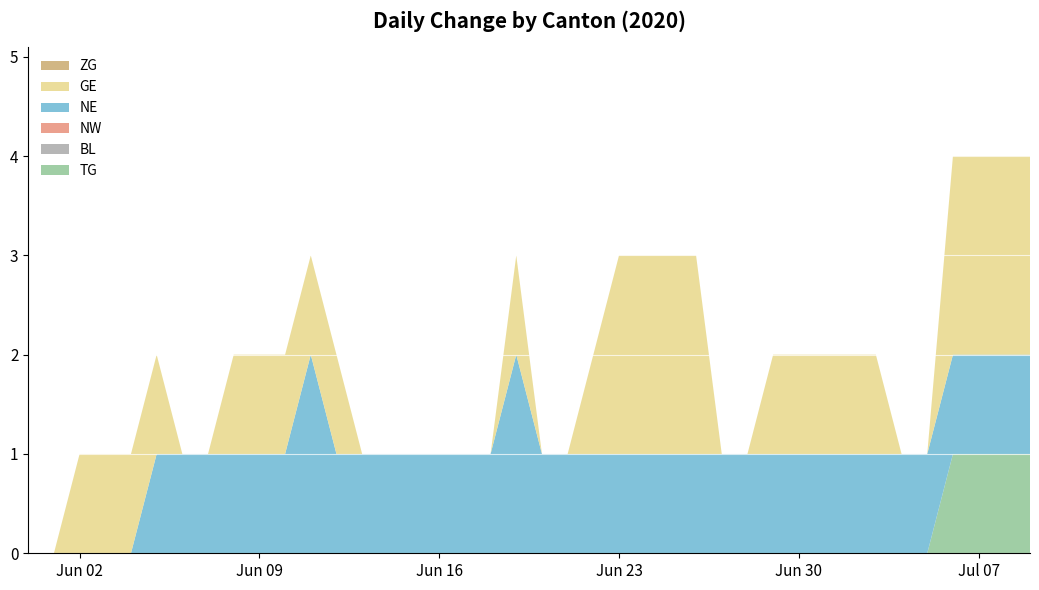

Reading left to right, extract all data points from this chart.

TG: 2020-05-31=0	2020-06-01=0	2020-06-02=0	2020-06-03=0	2020-06-04=0	2020-06-05=0	2020-06-06=0	2020-06-07=0	2020-06-08=0	2020-06-09=0	2020-06-10=0	2020-06-11=0	2020-06-12=0	2020-06-13=0	2020-06-14=0	2020-06-15=0	2020-06-16=0	2020-06-17=0	2020-06-18=0	2020-06-19=0	2020-06-20=0	2020-06-21=0	2020-06-22=0	2020-06-23=0	2020-06-24=0	2020-06-25=0	2020-06-26=0	2020-06-27=0	2020-06-28=0	2020-06-29=0	2020-06-30=0	2020-07-01=0	2020-07-02=0	2020-07-03=0	2020-07-04=0	2020-07-05=0	2020-07-06=1	2020-07-07=1	2020-07-08=1	2020-07-09=1
BL: 2020-05-31=0	2020-06-01=0	2020-06-02=0	2020-06-03=0	2020-06-04=0	2020-06-05=0	2020-06-06=0	2020-06-07=0	2020-06-08=0	2020-06-09=0	2020-06-10=0	2020-06-11=0	2020-06-12=0	2020-06-13=0	2020-06-14=0	2020-06-15=0	2020-06-16=0	2020-06-17=0	2020-06-18=0	2020-06-19=0	2020-06-20=0	2020-06-21=0	2020-06-22=0	2020-06-23=0	2020-06-24=0	2020-06-25=0	2020-06-26=0	2020-06-27=0	2020-06-28=0	2020-06-29=0	2020-06-30=0	2020-07-01=0	2020-07-02=0	2020-07-03=0	2020-07-04=0	2020-07-05=0	2020-07-06=0	2020-07-07=0	2020-07-08=0	2020-07-09=0
NW: 2020-05-31=0	2020-06-01=0	2020-06-02=0	2020-06-03=0	2020-06-04=0	2020-06-05=0	2020-06-06=0	2020-06-07=0	2020-06-08=0	2020-06-09=0	2020-06-10=0	2020-06-11=0	2020-06-12=0	2020-06-13=0	2020-06-14=0	2020-06-15=0	2020-06-16=0	2020-06-17=0	2020-06-18=0	2020-06-19=0	2020-06-20=0	2020-06-21=0	2020-06-22=0	2020-06-23=0	2020-06-24=0	2020-06-25=0	2020-06-26=0	2020-06-27=0	2020-06-28=0	2020-06-29=0	2020-06-30=0	2020-07-01=0	2020-07-02=0	2020-07-03=0	2020-07-04=0	2020-07-05=0	2020-07-06=0	2020-07-07=0	2020-07-08=0	2020-07-09=0
NE: 2020-05-31=0	2020-06-01=0	2020-06-02=0	2020-06-03=0	2020-06-04=0	2020-06-05=1	2020-06-06=1	2020-06-07=1	2020-06-08=1	2020-06-09=1	2020-06-10=1	2020-06-11=2	2020-06-12=1	2020-06-13=1	2020-06-14=1	2020-06-15=1	2020-06-16=1	2020-06-17=1	2020-06-18=1	2020-06-19=2	2020-06-20=1	2020-06-21=1	2020-06-22=1	2020-06-23=1	2020-06-24=1	2020-06-25=1	2020-06-26=1	2020-06-27=1	2020-06-28=1	2020-06-29=1	2020-06-30=1	2020-07-01=1	2020-07-02=1	2020-07-03=1	2020-07-04=1	2020-07-05=1	2020-07-06=1	2020-07-07=1	2020-07-08=1	2020-07-09=1
GE: 2020-05-31=0	2020-06-01=0	2020-06-02=1	2020-06-03=1	2020-06-04=1	2020-06-05=1	2020-06-06=0	2020-06-07=0	2020-06-08=1	2020-06-09=1	2020-06-10=1	2020-06-11=1	2020-06-12=1	2020-06-13=0	2020-06-14=0	2020-06-15=0	2020-06-16=0	2020-06-17=0	2020-06-18=0	2020-06-19=1	2020-06-20=0	2020-06-21=0	2020-06-22=1	2020-06-23=2	2020-06-24=2	2020-06-25=2	2020-06-26=2	2020-06-27=0	2020-06-28=0	2020-06-29=1	2020-06-30=1	2020-07-01=1	2020-07-02=1	2020-07-03=1	2020-07-04=0	2020-07-05=0	2020-07-06=2	2020-07-07=2	2020-07-08=2	2020-07-09=2
ZG: 2020-05-31=0	2020-06-01=0	2020-06-02=0	2020-06-03=0	2020-06-04=0	2020-06-05=0	2020-06-06=0	2020-06-07=0	2020-06-08=0	2020-06-09=0	2020-06-10=0	2020-06-11=0	2020-06-12=0	2020-06-13=0	2020-06-14=0	2020-06-15=0	2020-06-16=0	2020-06-17=0	2020-06-18=0	2020-06-19=0	2020-06-20=0	2020-06-21=0	2020-06-22=0	2020-06-23=0	2020-06-24=0	2020-06-25=0	2020-06-26=0	2020-06-27=0	2020-06-28=0	2020-06-29=0	2020-06-30=0	2020-07-01=0	2020-07-02=0	2020-07-03=0	2020-07-04=0	2020-07-05=0	2020-07-06=0	2020-07-07=0	2020-07-08=0	2020-07-09=0